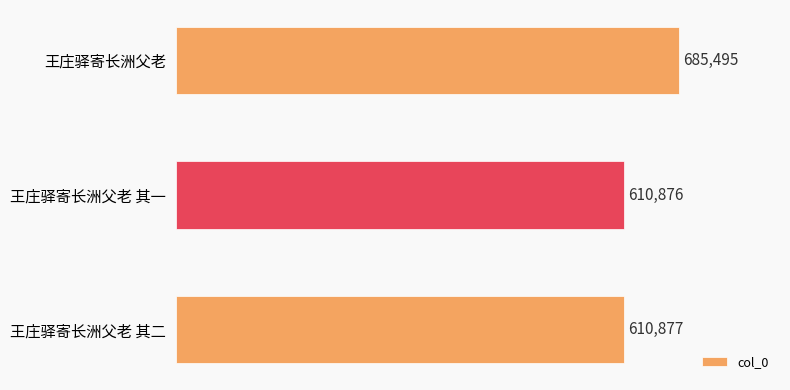

Rank the categories by value from highest to lowest.

王庄驿寄长洲父老, 王庄驿寄长洲父老 其二, 王庄驿寄长洲父老 其一